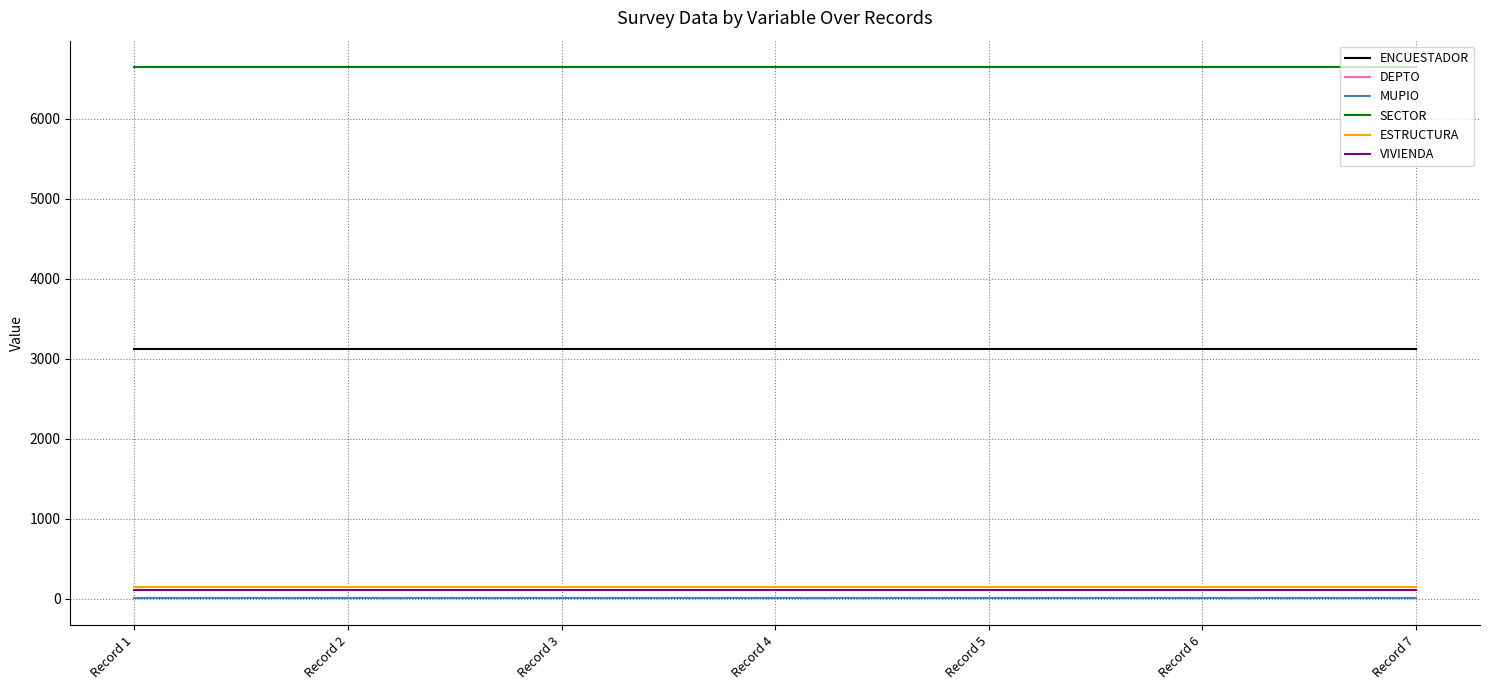

The value of MUPIO at Record 4 is 3. True or false?

True